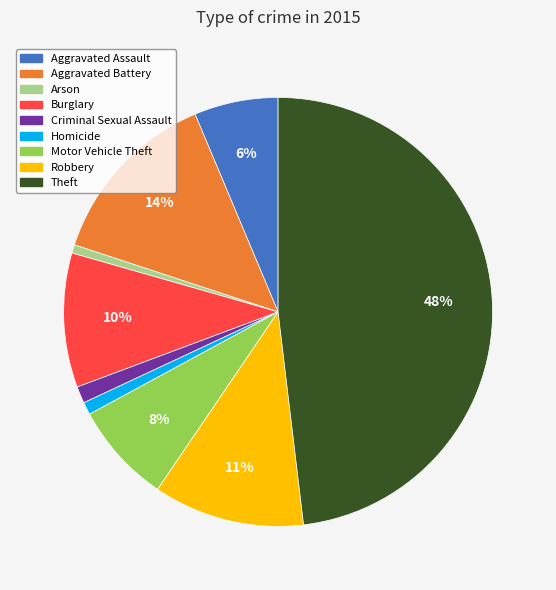

How many slices are in this pie chart?

9